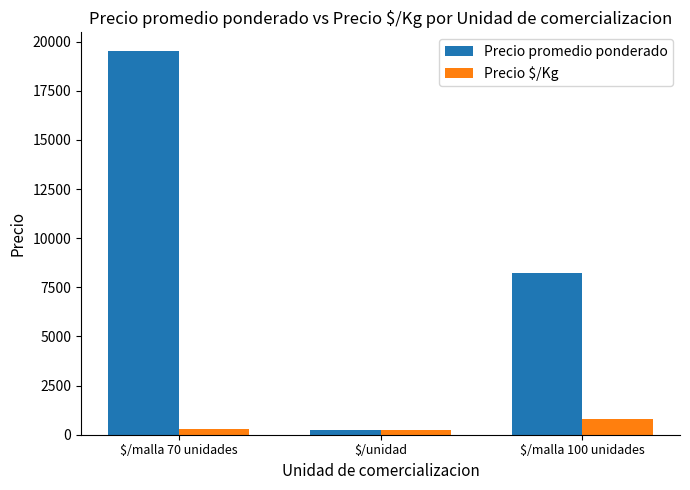

At which label is Precio promedio ponderado closest to 9872?

$/malla 100 unidades